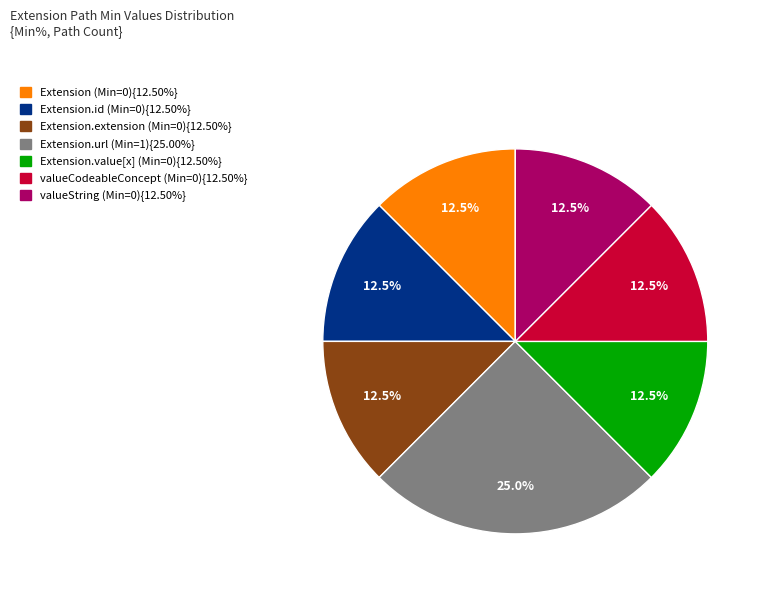

Is there a majority slice in this chart?

No